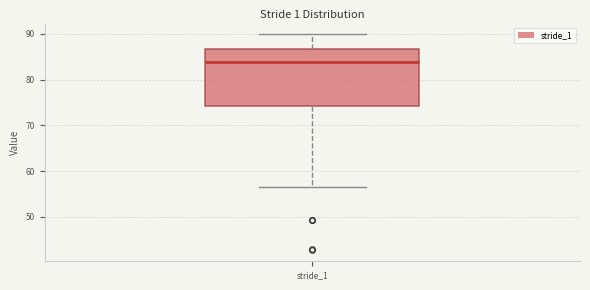

Transcribe this box plot: give where the median line is, the range the box spans, and where the two whiskers end, as read against the y-axis. The values are not printed on the chart, so give them approximately, as read against the axis.

median 84, box 74 to 87, whiskers 56 to 90